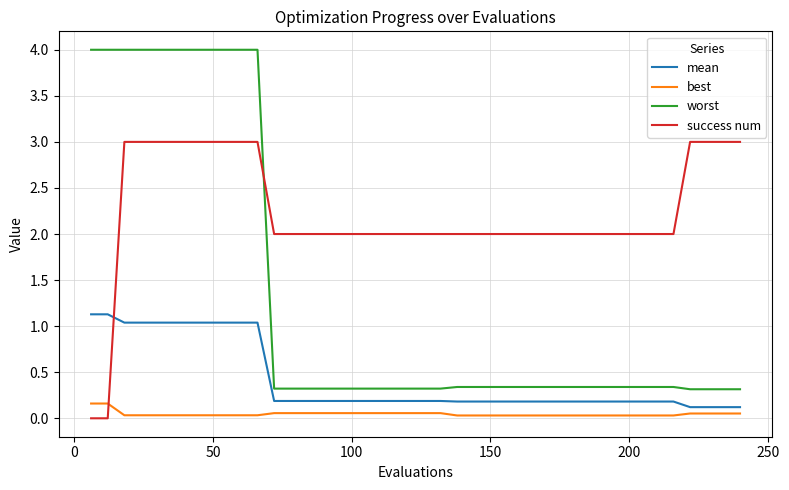

What is the highest value of the success num series?

3.0